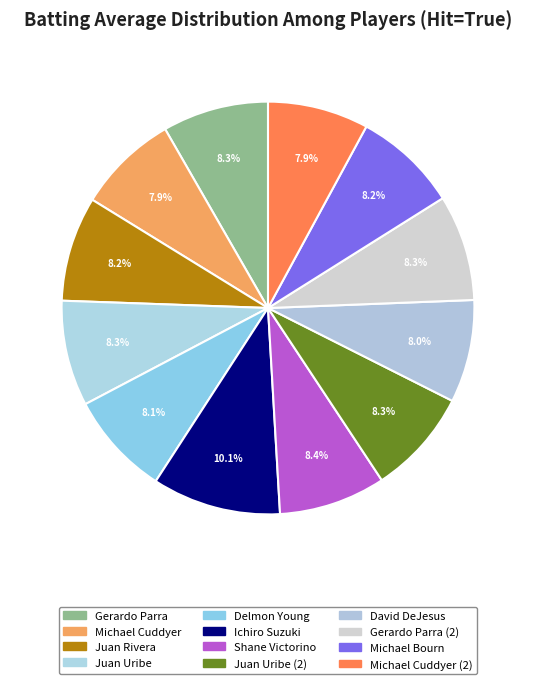

Rank the categories by value from lowest to highest.

Michael Cuddyer, Michael Cuddyer (2), David DeJesus, Delmon Young, Michael Bourn, Juan Rivera, Juan Uribe, Juan Uribe (2), Gerardo Parra, Gerardo Parra (2), Shane Victorino, Ichiro Suzuki